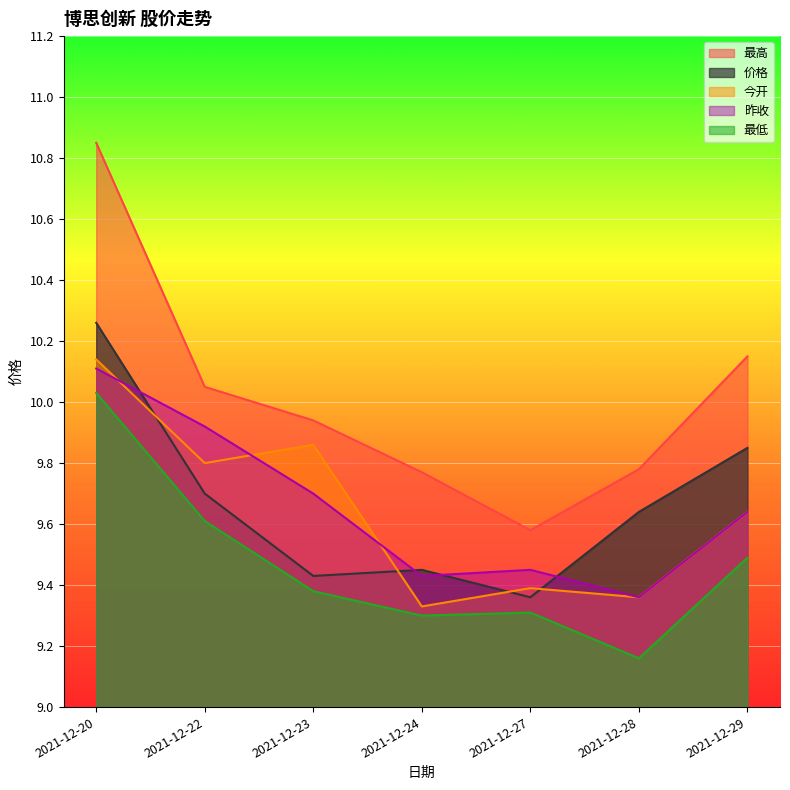

True or false: 昨收 has a value of 9.7 at 2021-12-23.

True